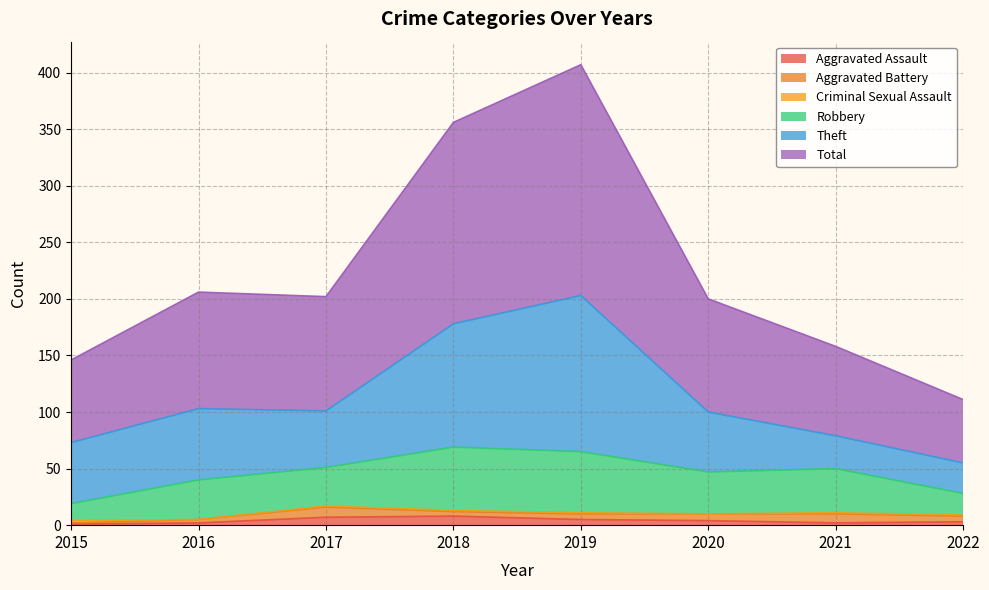

Is it true that Aggravated Battery equals 2 at 2022?

False